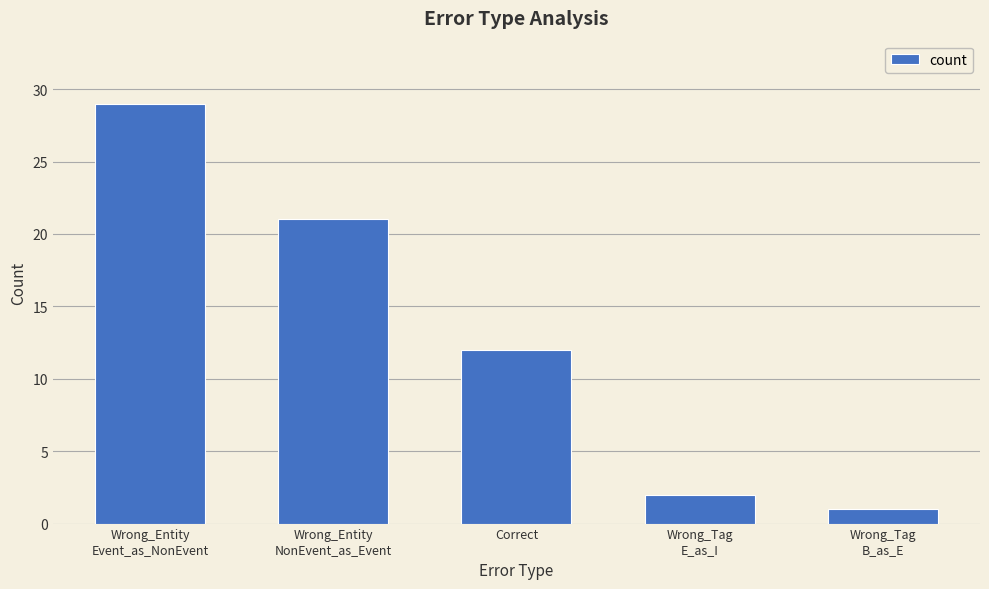

The chart shows a value of 29 at Wrong_Entity
Event_as_NonEvent. True or false?

True